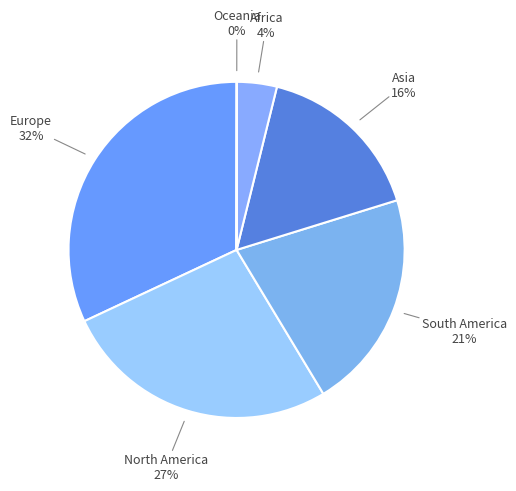

Which category has the smallest portion of the pie?

Oceania